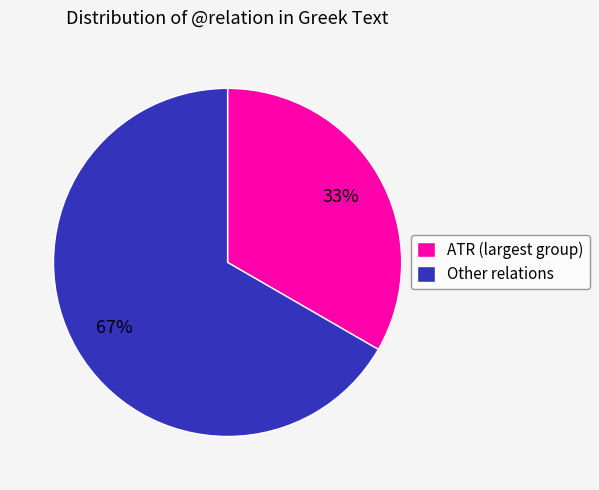

To the nearest percent, what is the average slice percentage?

50%